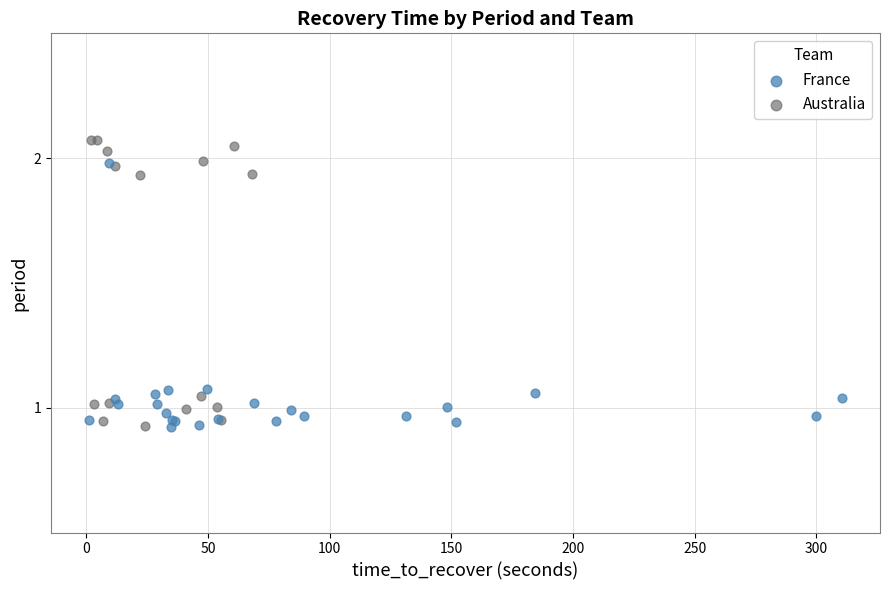

Which series contains the highest Y value?

Australia